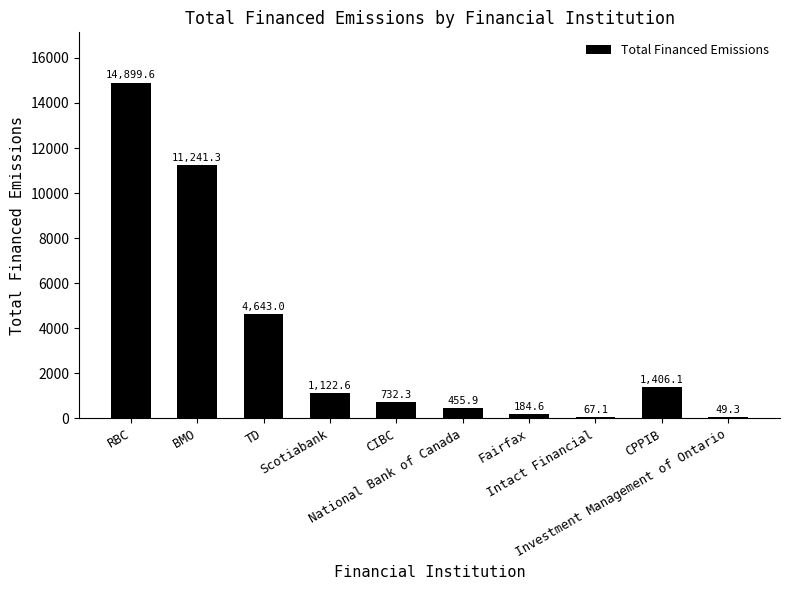

What is the maximum value shown in the chart?

14899.6